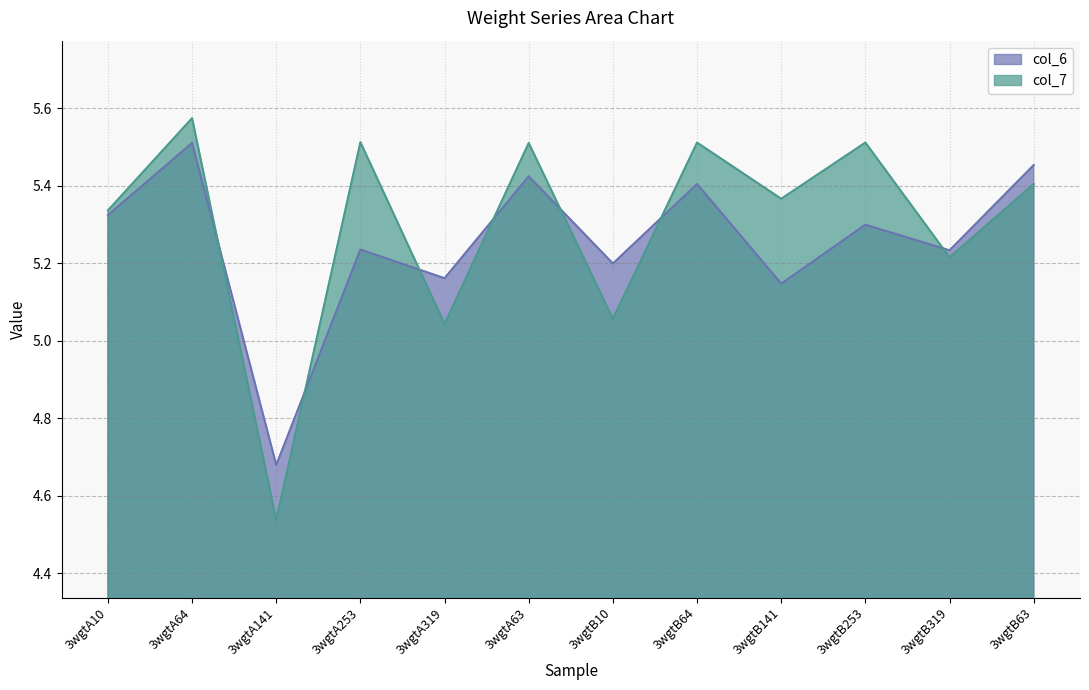

Where do col_7 and col_6 first cross each other?

3wgtA64 and 3wgtA141